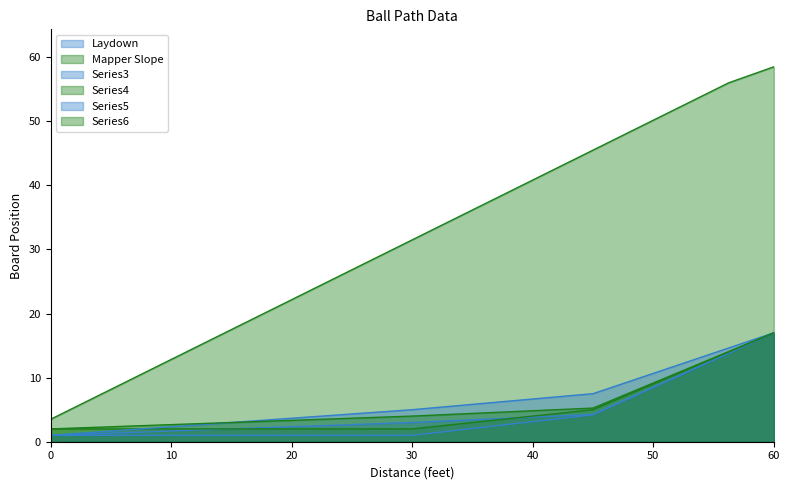

What is the value of the Series6 point at the 7th from the left?

3.5